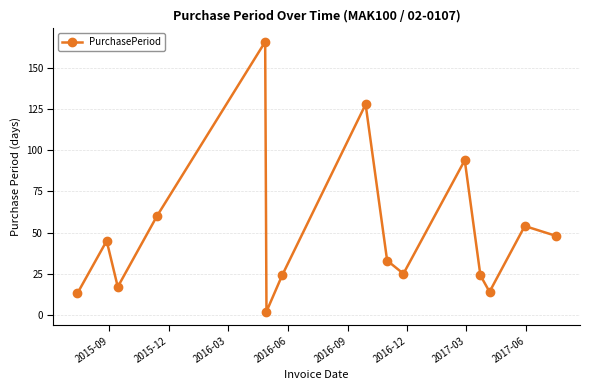

Reading left to right, what are all the values shown in this chart?

13	45	17	60	166	2	24	128	33	25	94	24	14	54	48